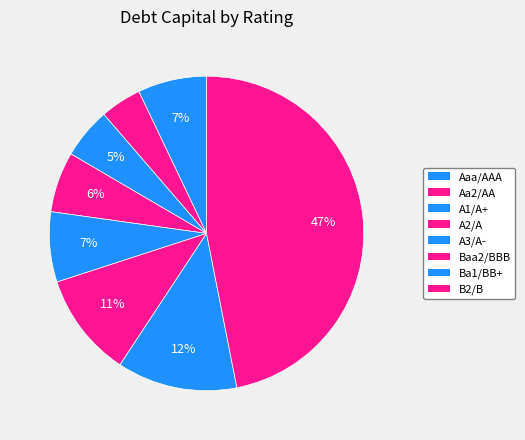

Does any single category account for the majority?

No